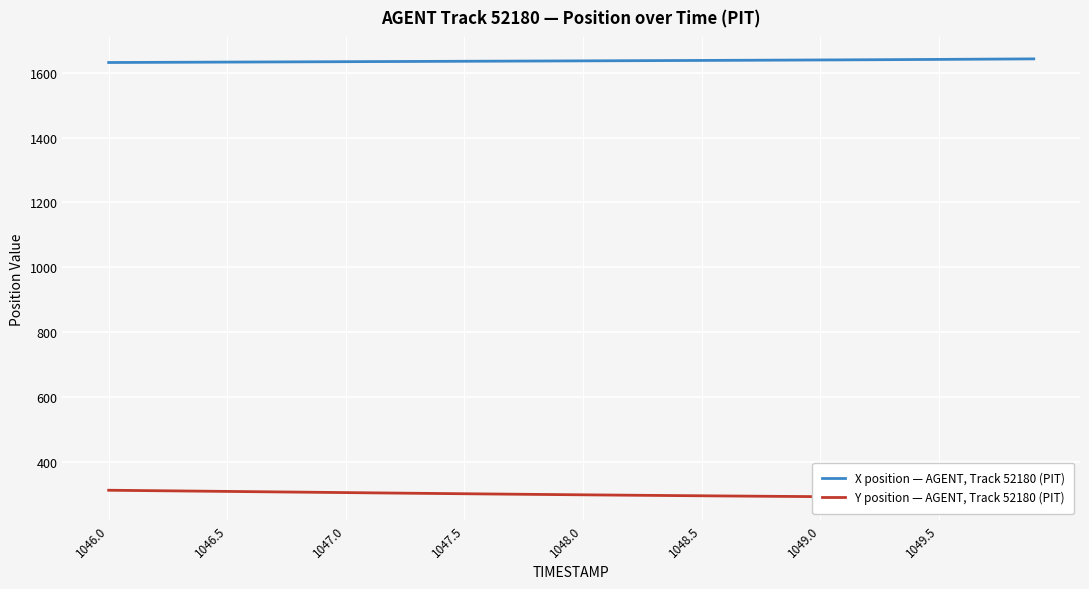

Count the number of data series in this chart.

2